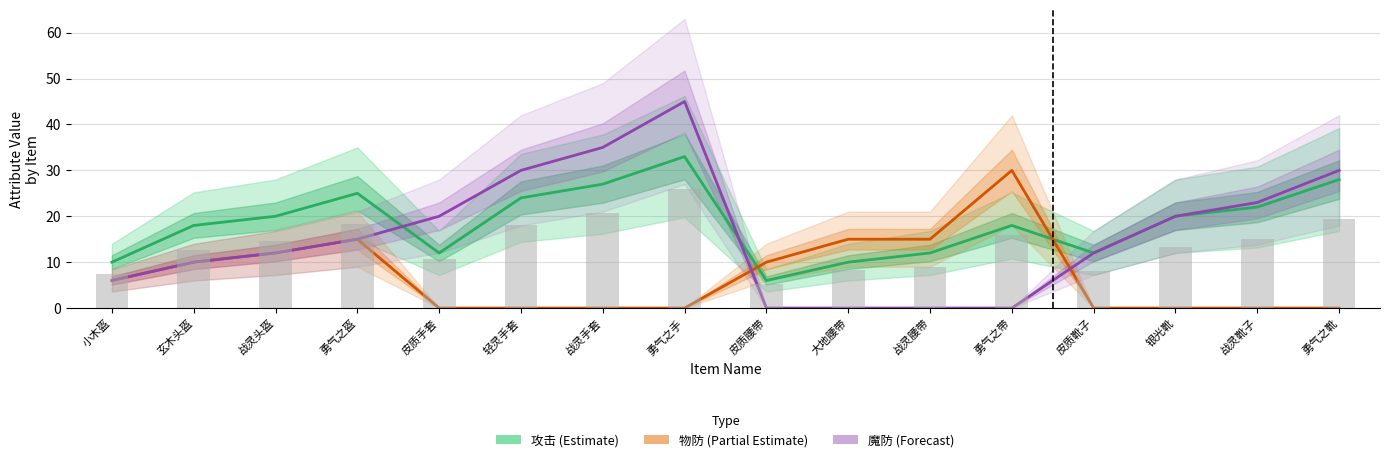

Are the bars horizontal?

No